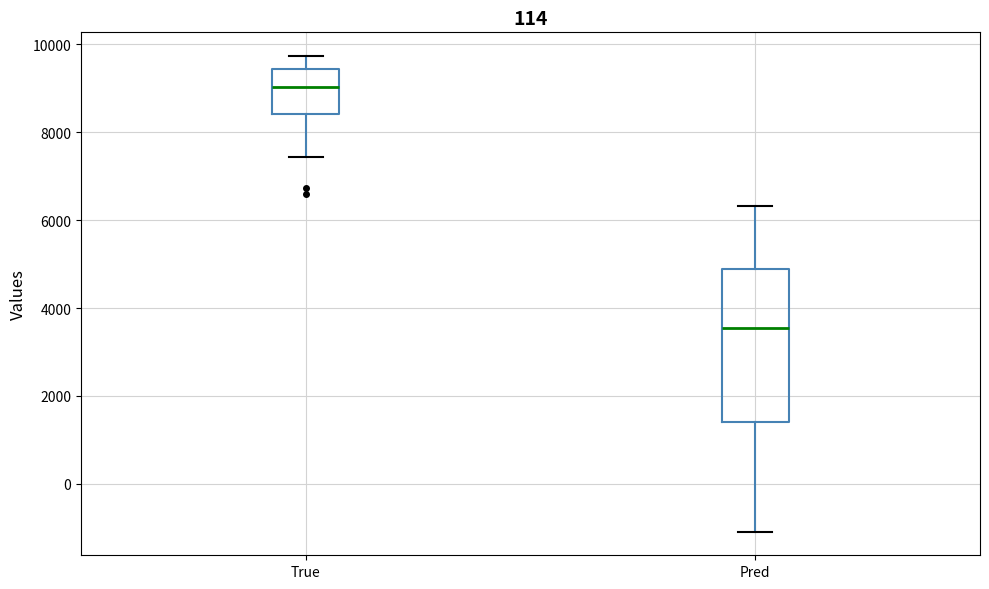

Reading left to right, read every box against the y-axis: the position of its median line, the range the box covers, and the ends of its whiskers. The values are not printed on the chart, so give them approximately, as read against the axis.

True: median 9000, box 8400 to 9400, whiskers 7400 to 9800
Pred: median 3600, box 1400 to 4800, whiskers -1000 to 6400